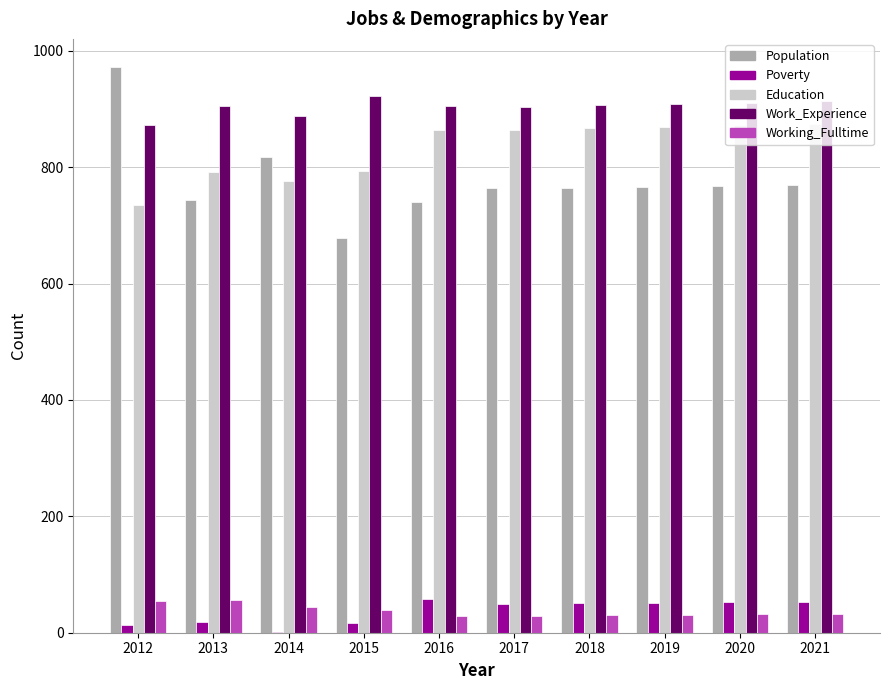

What is the sum of all Population values?

7783